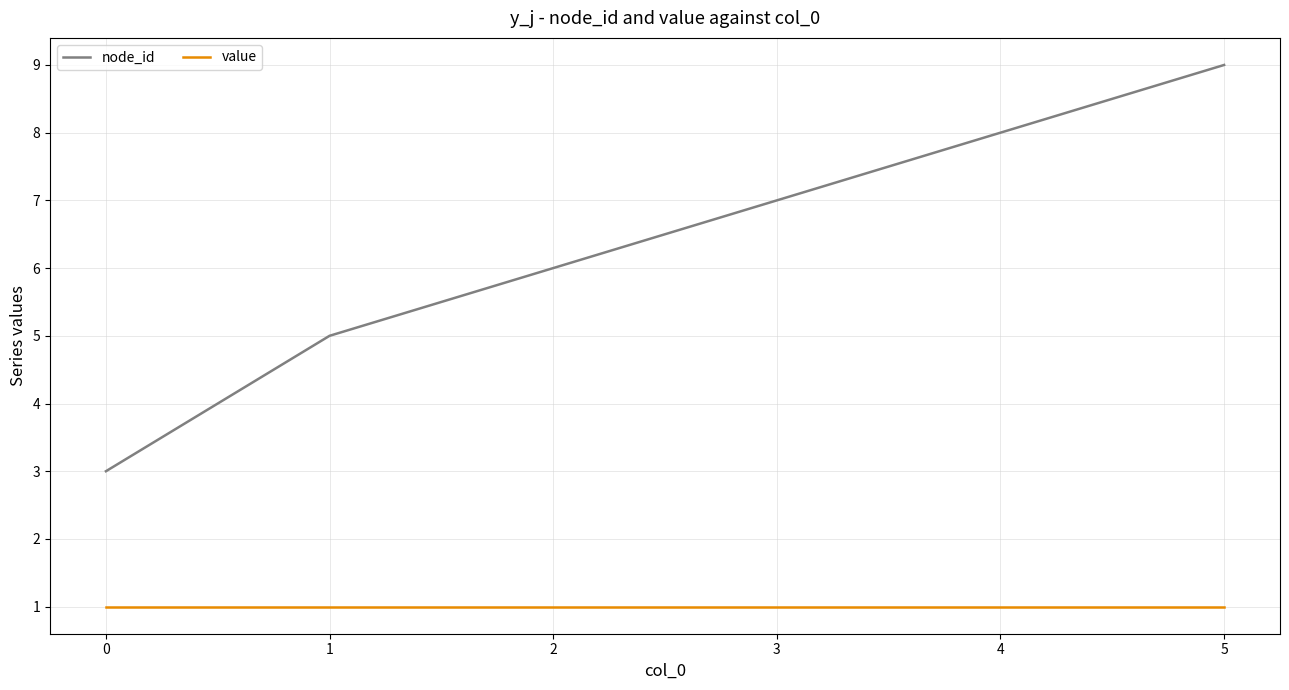

How many lines are shown in the chart?

2